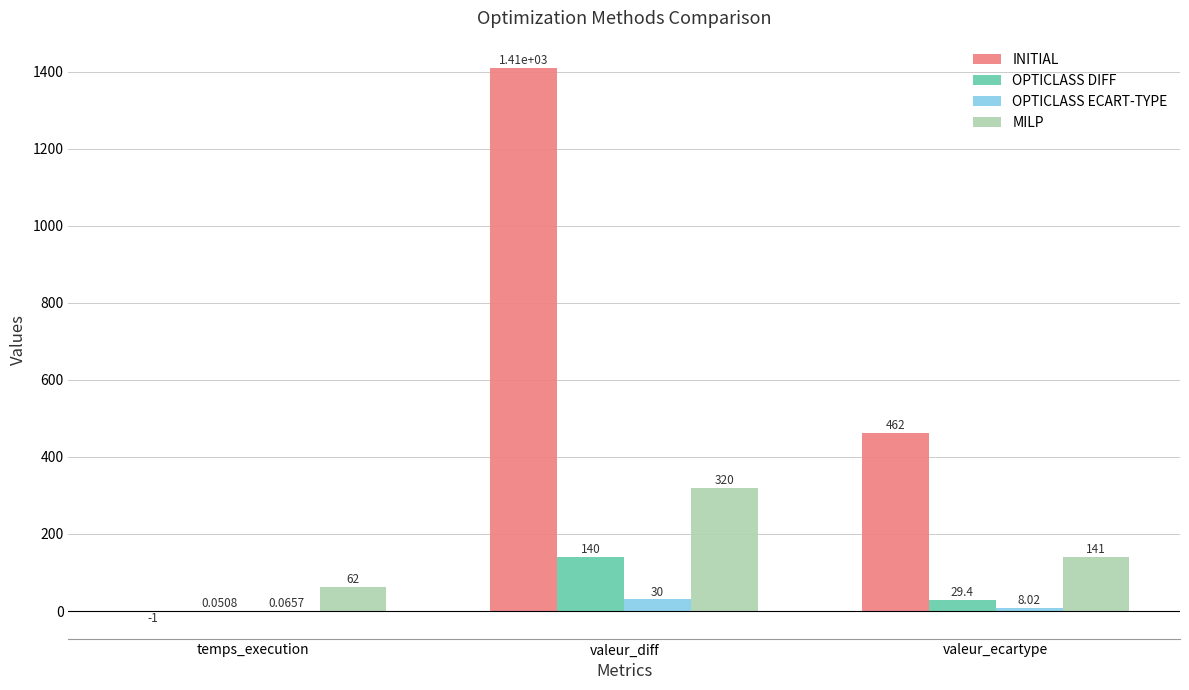

At which category is the sum across all series the highest?

valeur_diff